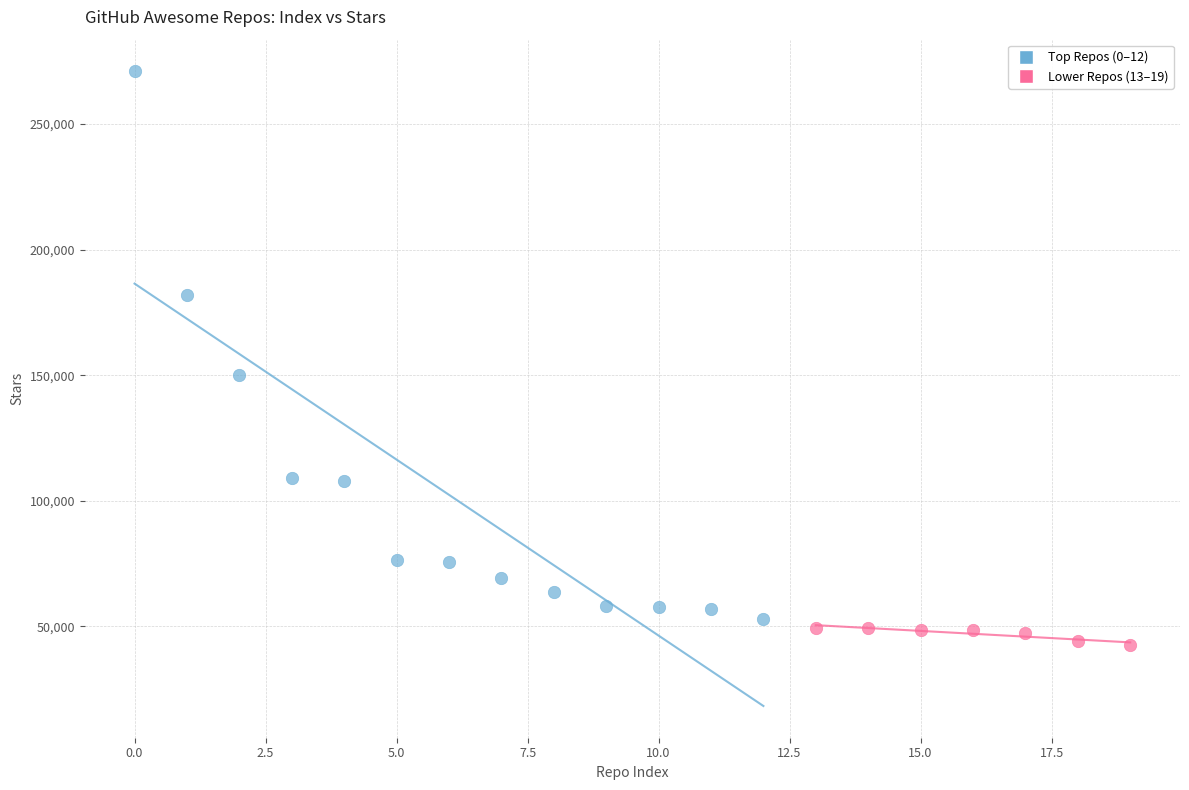

Which series contains the lowest Y value?

Lower Repos (13–19)